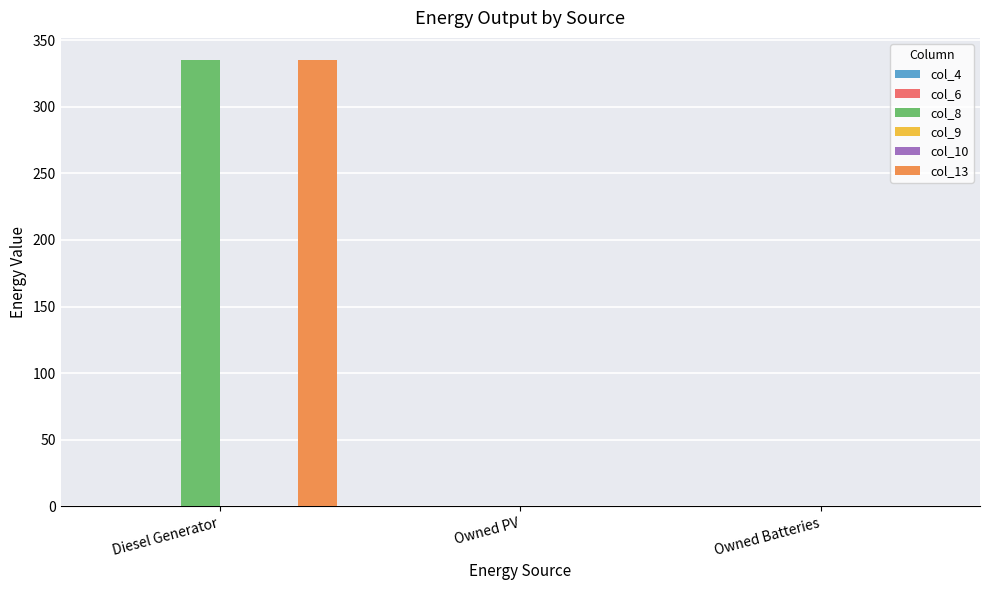

Which label corresponds to the largest value in the chart?

Diesel Generator